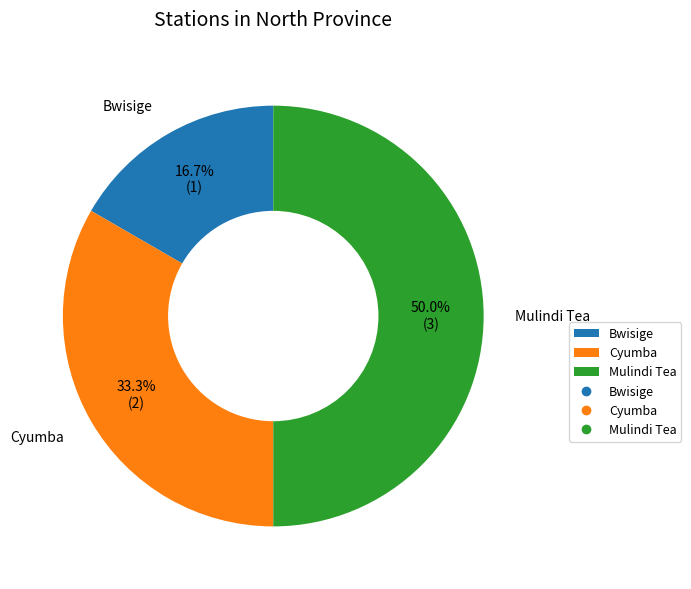

What is the ratio of the value at Mulindi Tea to the value at Bwisige?

3.0